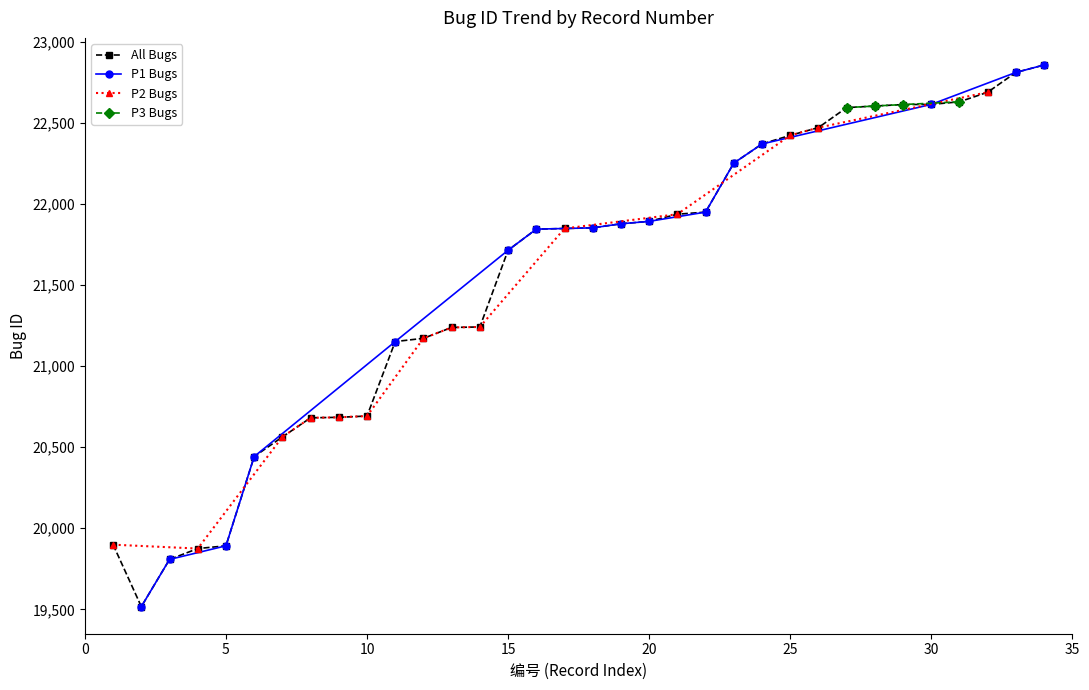

Count the number of data series in this chart.

4